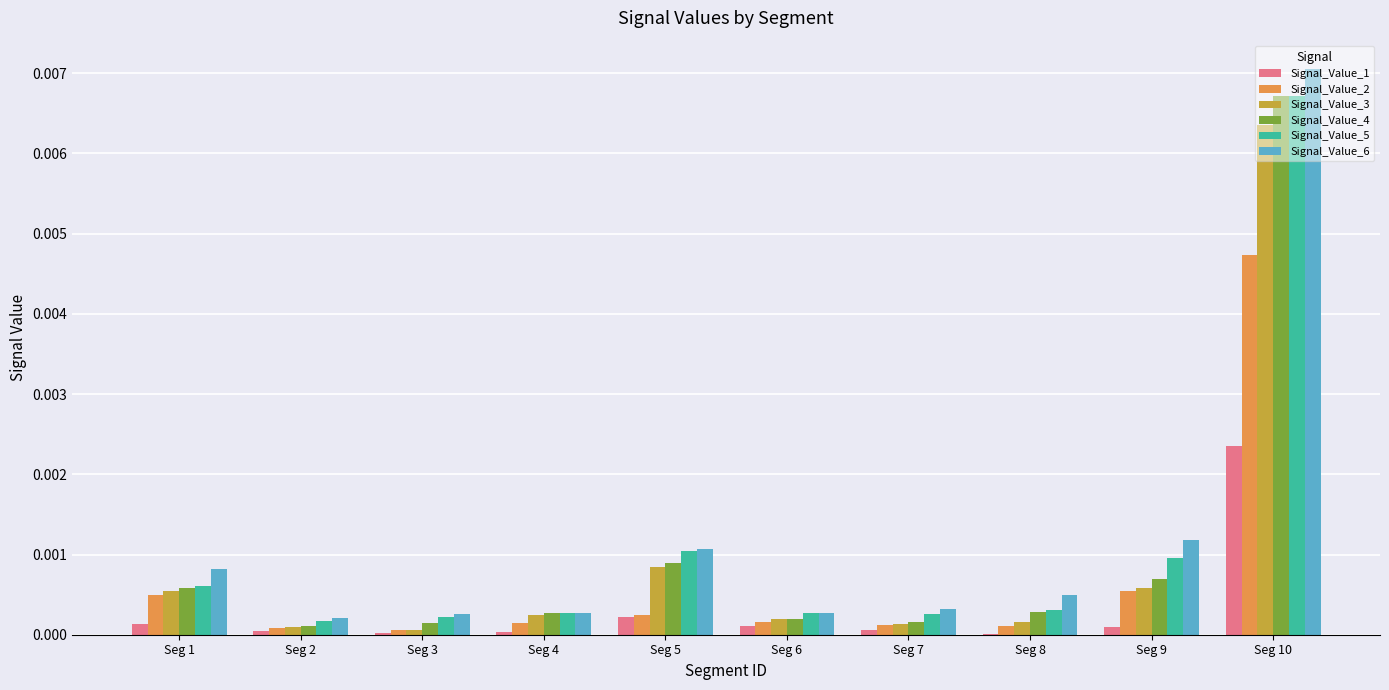

Is it true that Signal_Value_3 equals 0.0 at Seg 1?

True